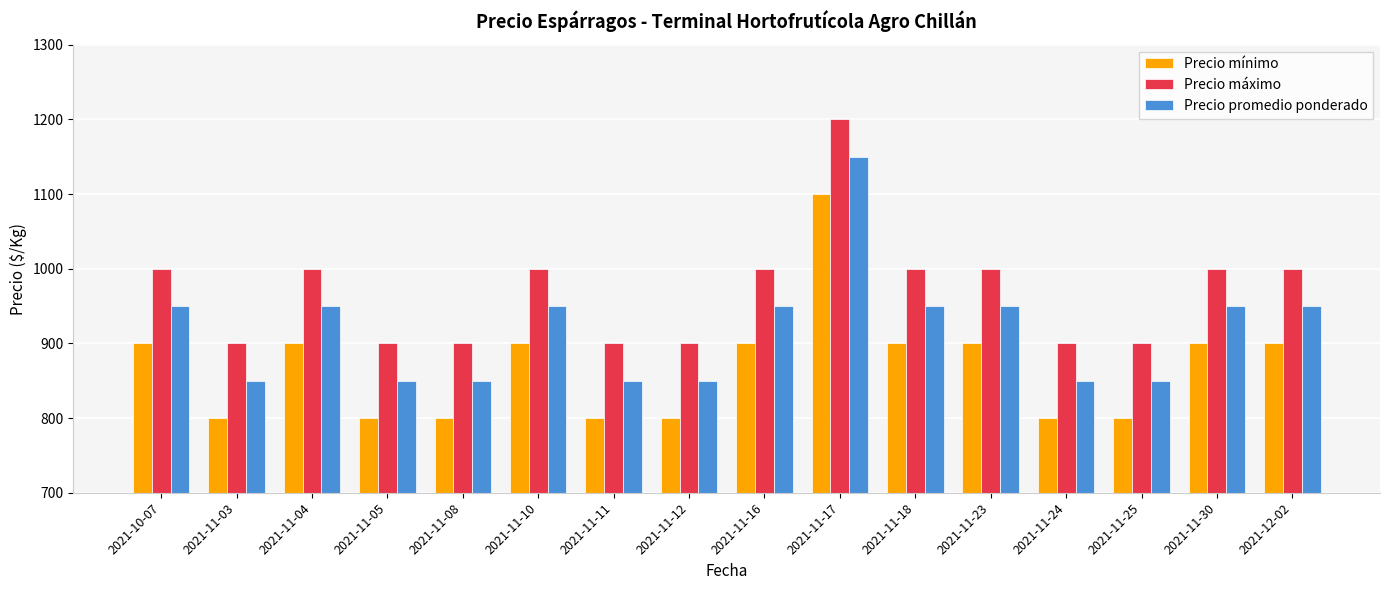

What is the spread (max minus min) of values at 2021-11-24?

100